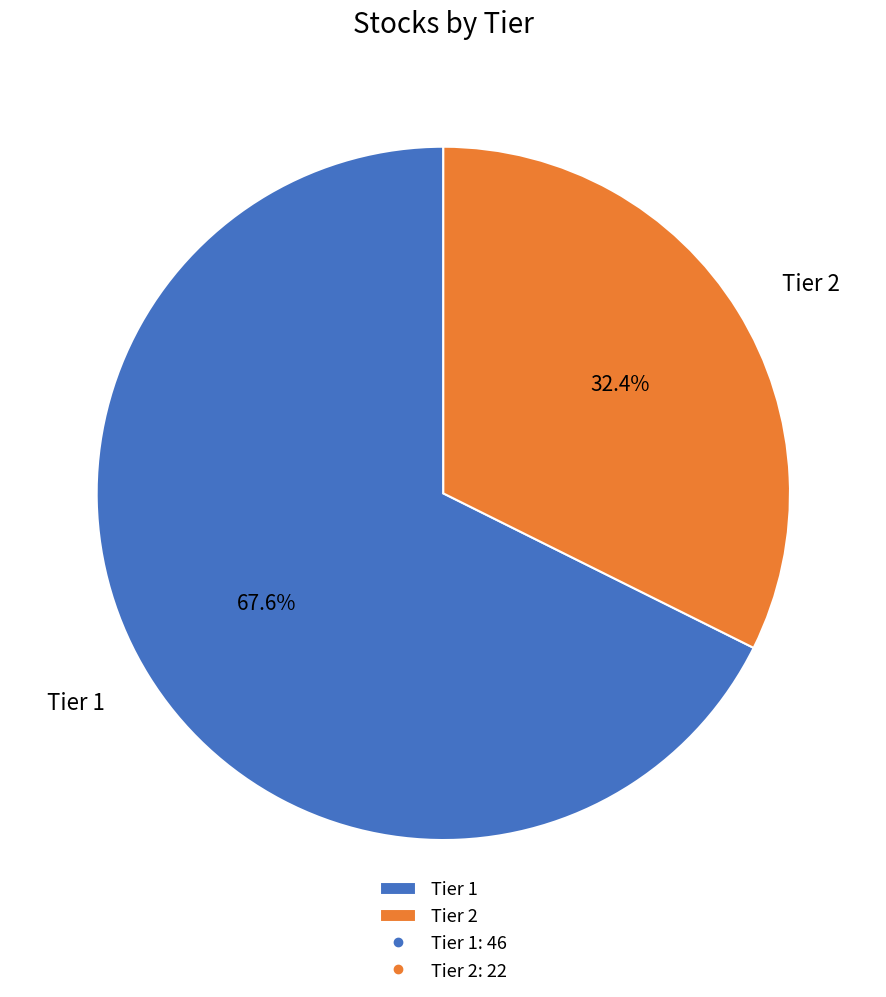

How many segments does this pie chart have?

2